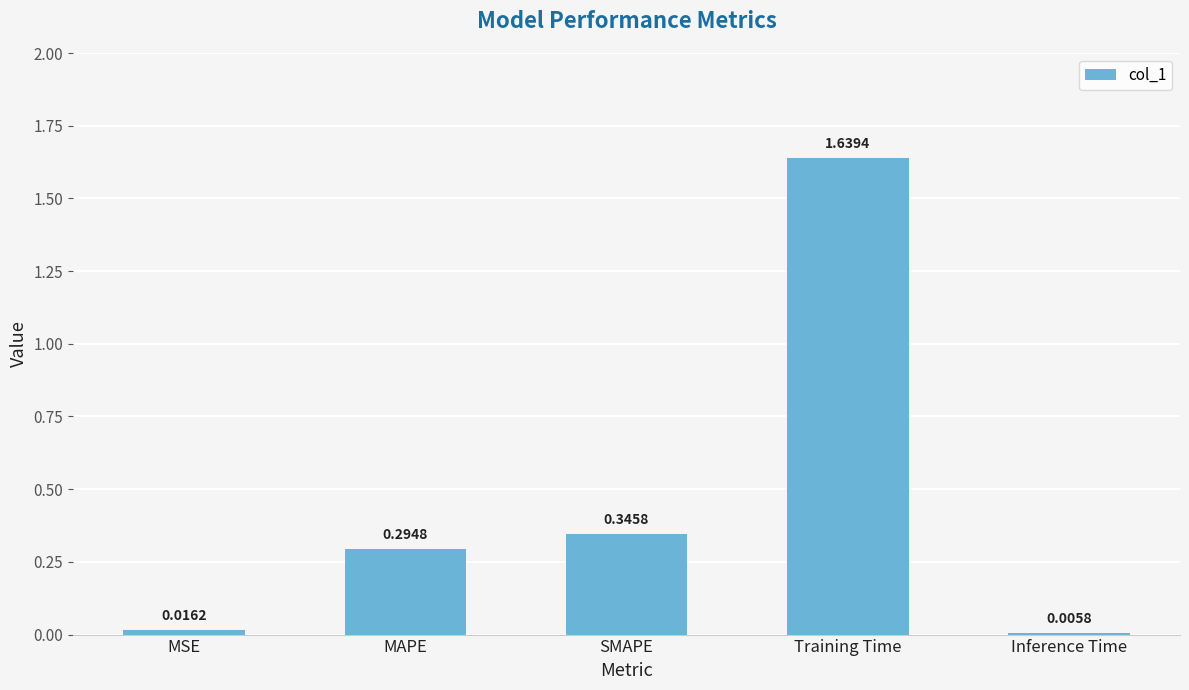

What is the change in value from Training Time to Inference Time?

-1.6